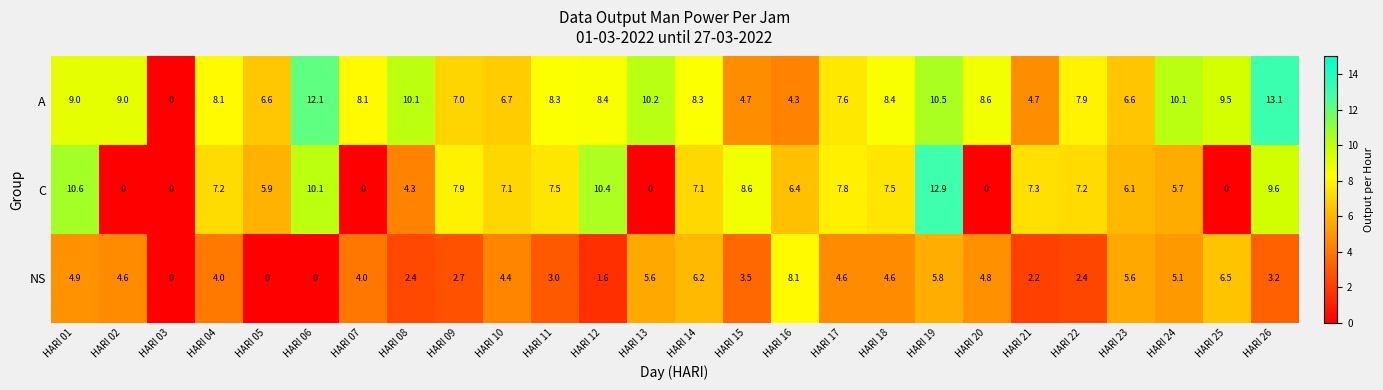

List the series in order of their peak value, lowest first.

NS, C, A